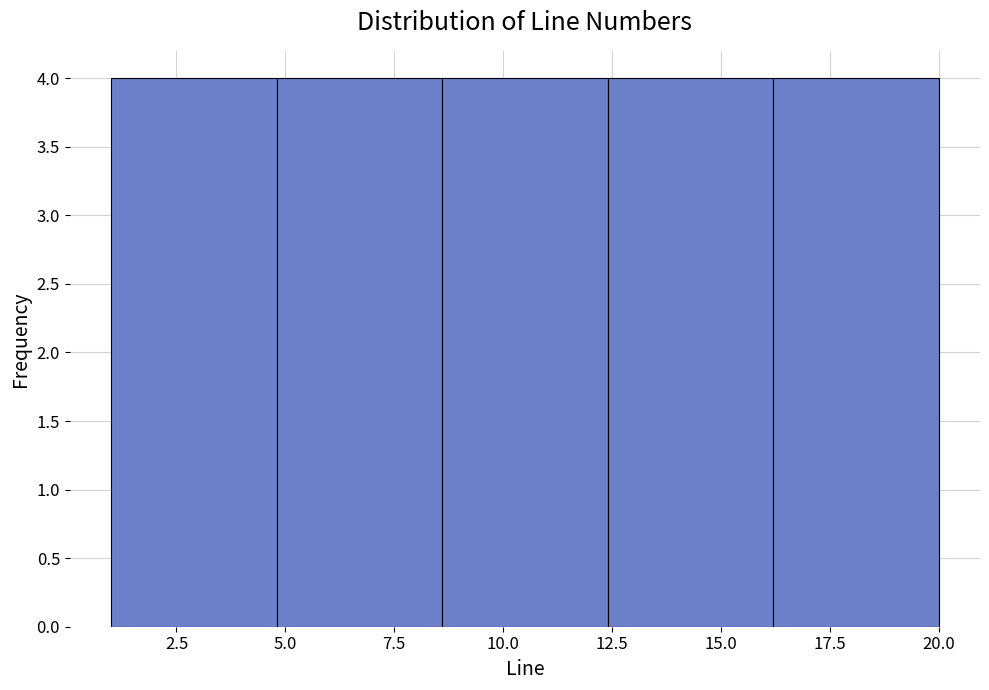

Reading left to right, list every bar in this chart as the range it spans on the x-axis followed by its height. Neither the bar edges nor the heights are printed on the chart, so give them approximately, as read against the axes.

1.0 to 4.8: 4
4.8 to 8.6: 4
8.6 to 12.4: 4
12.4 to 16.2: 4
16.2 to 20.0: 4